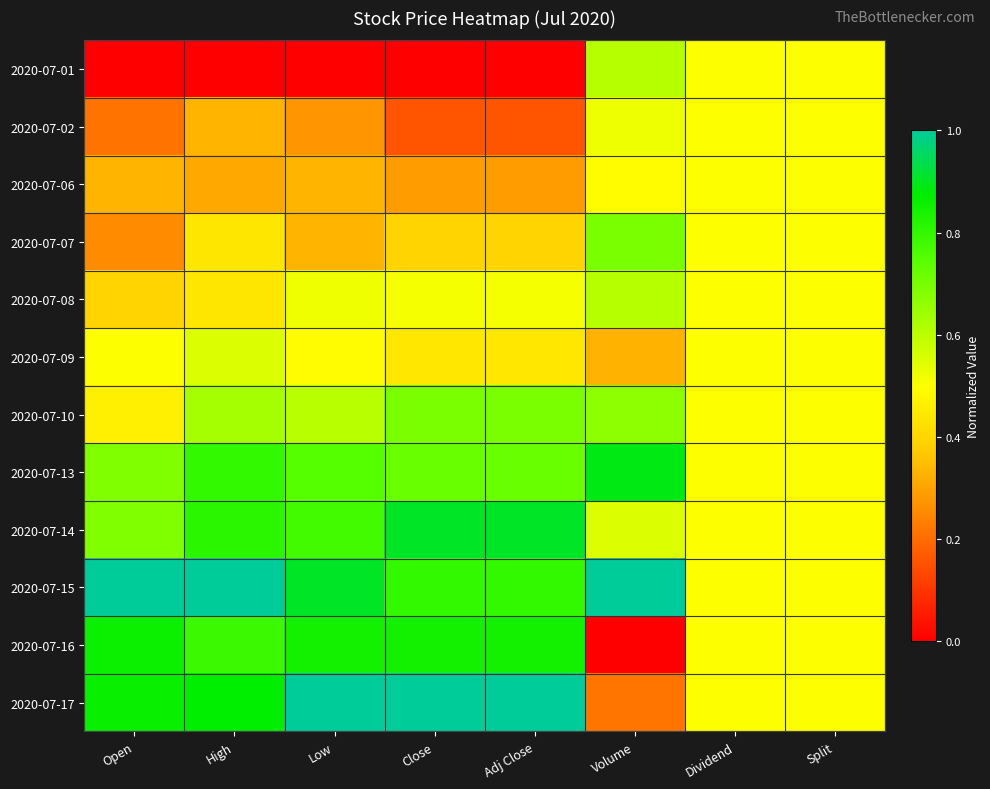

Reading right to left, transcribe all the data shown in this chart.

2020-07-01: Split=0.5	Dividend=0.5	Volume=0.6	Adj Close=0.0	Close=0.0	Low=0.0	High=0.0	Open=0.0
2020-07-02: Split=0.5	Dividend=0.5	Volume=0.5	Adj Close=0.2	Close=0.2	Low=0.3	High=0.3	Open=0.2
2020-07-06: Split=0.5	Dividend=0.5	Volume=0.5	Adj Close=0.3	Close=0.3	Low=0.3	High=0.3	Open=0.3
2020-07-07: Split=0.5	Dividend=0.5	Volume=0.7	Adj Close=0.4	Close=0.4	Low=0.3	High=0.4	Open=0.3
2020-07-08: Split=0.5	Dividend=0.5	Volume=0.6	Adj Close=0.5	Close=0.5	Low=0.5	High=0.4	Open=0.4
2020-07-09: Split=0.5	Dividend=0.5	Volume=0.3	Adj Close=0.4	Close=0.4	Low=0.5	High=0.6	Open=0.5
2020-07-10: Split=0.5	Dividend=0.5	Volume=0.7	Adj Close=0.7	Close=0.7	Low=0.6	High=0.6	Open=0.5
2020-07-13: Split=0.5	Dividend=0.5	Volume=0.9	Adj Close=0.7	Close=0.7	Low=0.7	High=0.8	Open=0.7
2020-07-14: Split=0.5	Dividend=0.5	Volume=0.6	Adj Close=0.9	Close=0.9	Low=0.8	High=0.8	Open=0.7
2020-07-15: Split=0.5	Dividend=0.5	Volume=1.0	Adj Close=0.8	Close=0.8	Low=0.9	High=1.0	Open=1.0
2020-07-16: Split=0.5	Dividend=0.5	Volume=0.0	Adj Close=0.8	Close=0.8	Low=0.8	High=0.8	Open=0.9
2020-07-17: Split=0.5	Dividend=0.5	Volume=0.2	Adj Close=1.0	Close=1.0	Low=1.0	High=0.9	Open=0.9